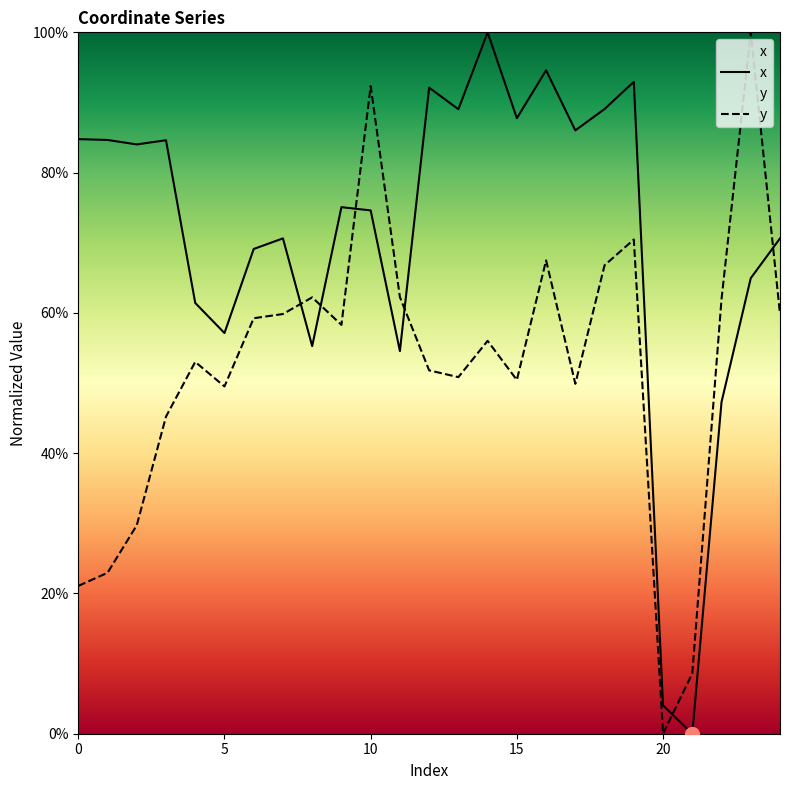

List the labels in order of x value, smallest first.

21, 20, 22, 11, 8, 5, 4, 23, 6, 7, 24, 10, 9, 2, 3, 1, 0, 17, 15, 13, 18, 12, 19, 16, 14